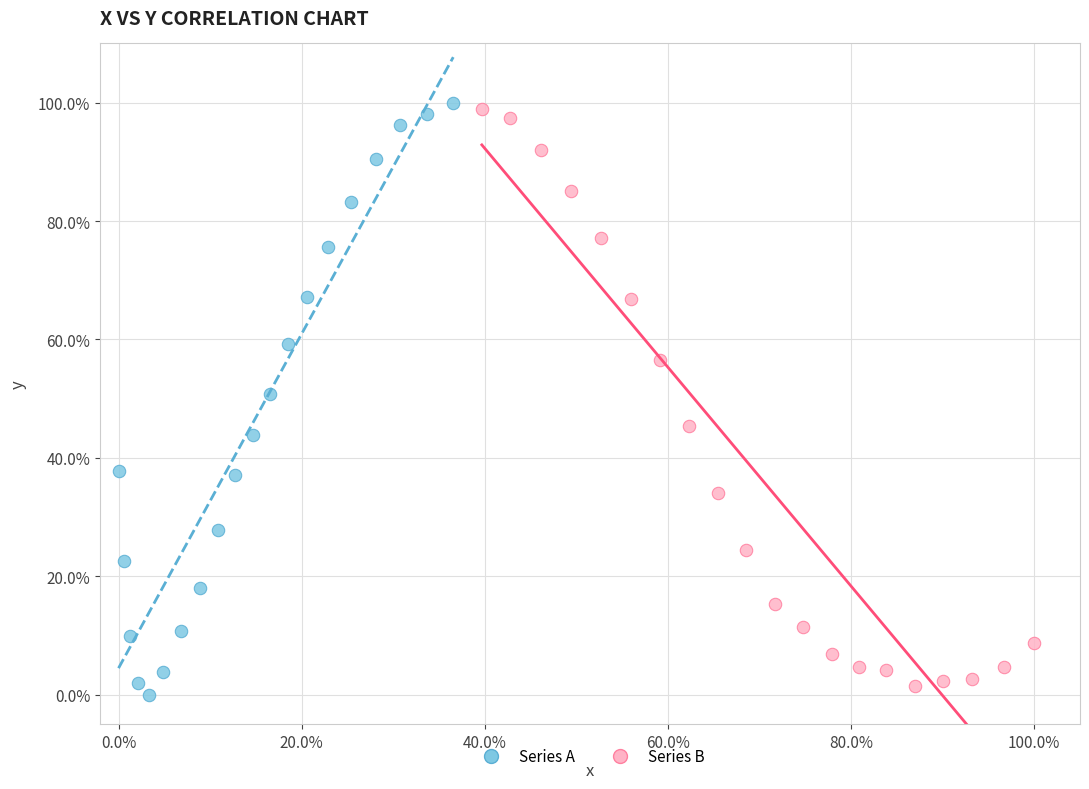

What are all the series names shown in the legend?

Series A, Series B